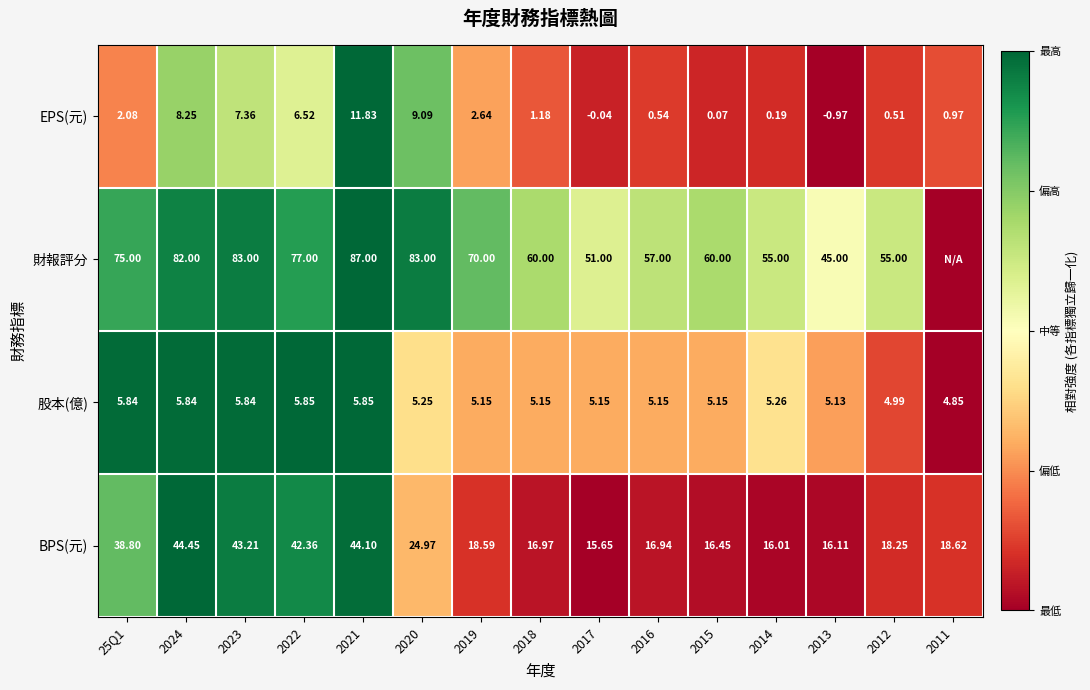

Between 2016 and 2013, which series saw the biggest shift?

財報評分